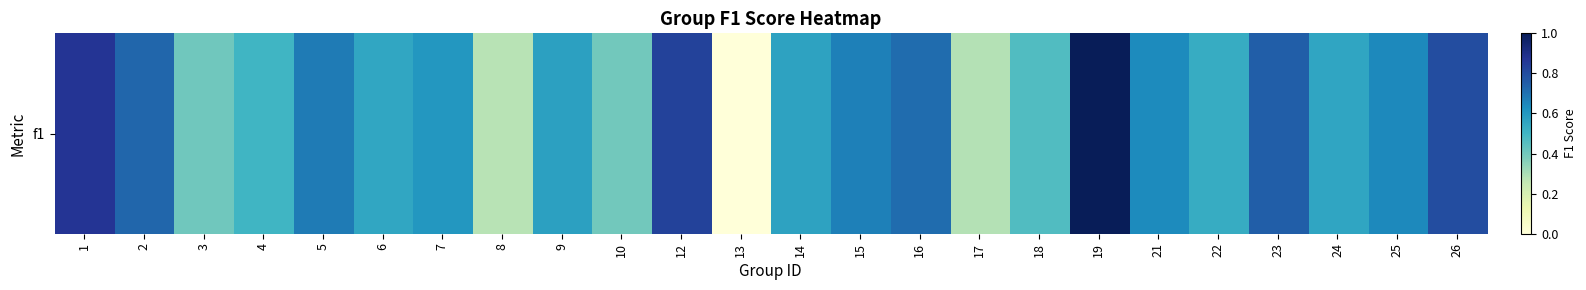

How many categories are shown in the chart?

24